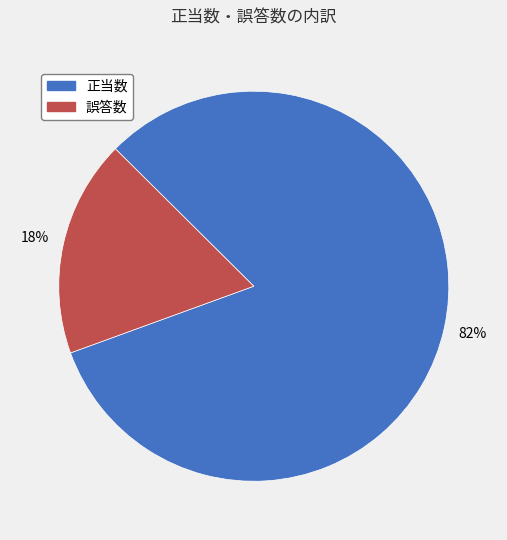

How many slices are in this pie chart?

2